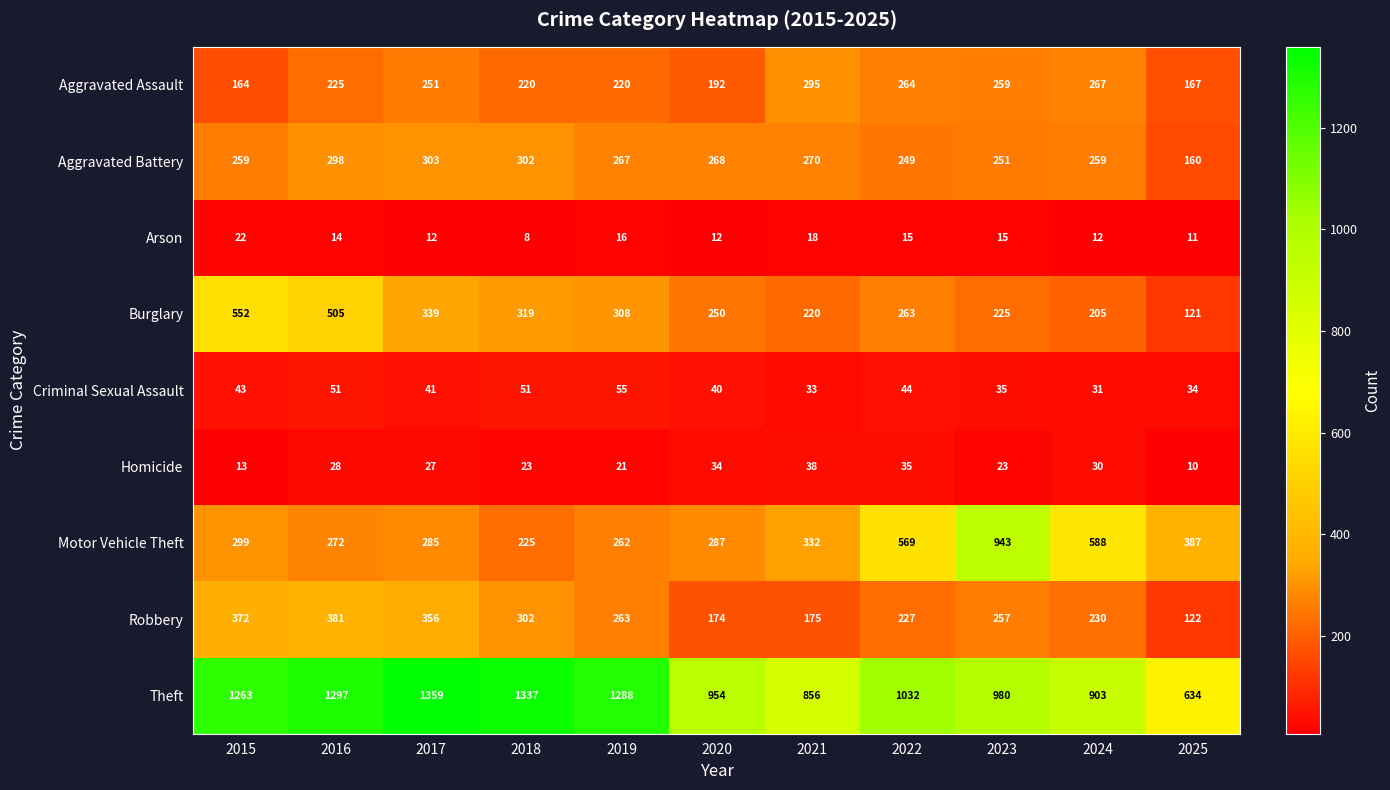

List the labels in order of Motor Vehicle Theft value, smallest first.

2018, 2019, 2016, 2017, 2020, 2015, 2021, 2025, 2022, 2024, 2023